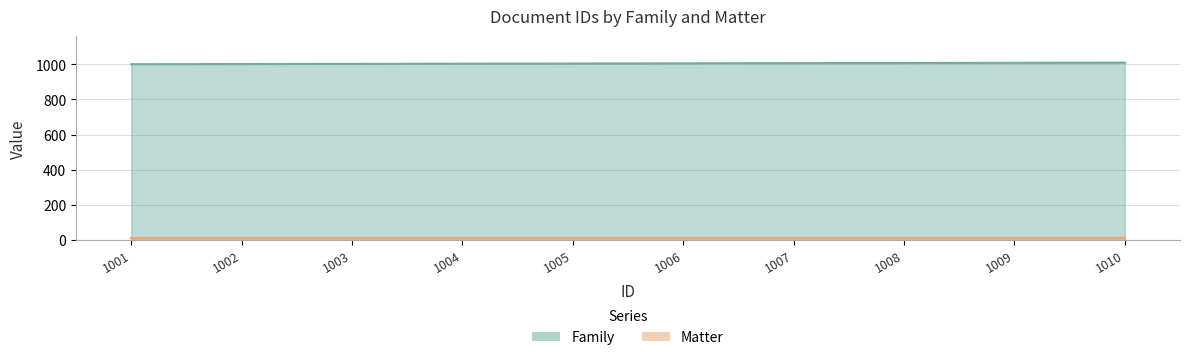

What is the sum of all values?

10055